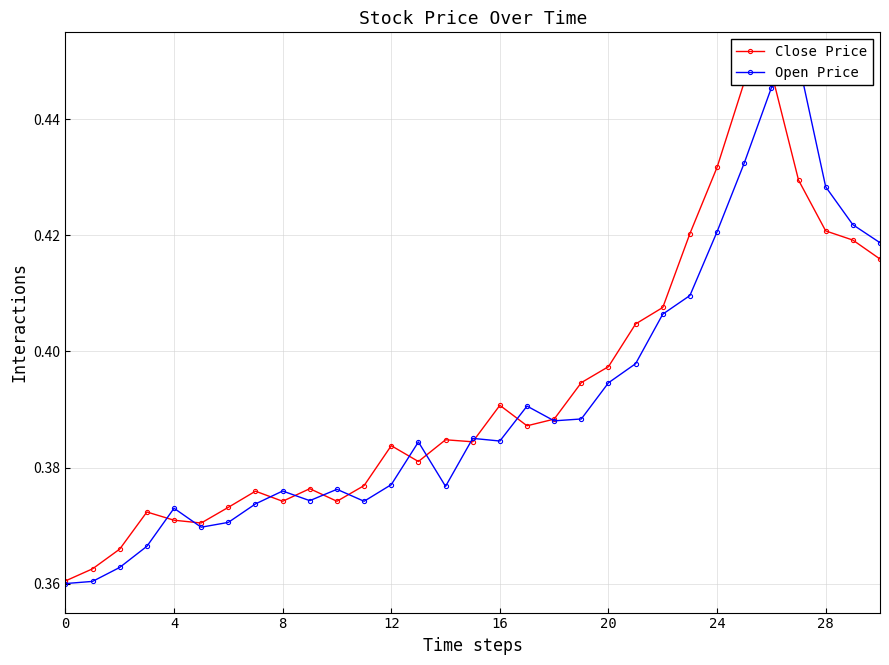

Count the Open Price values in the range 0 to 1.

31